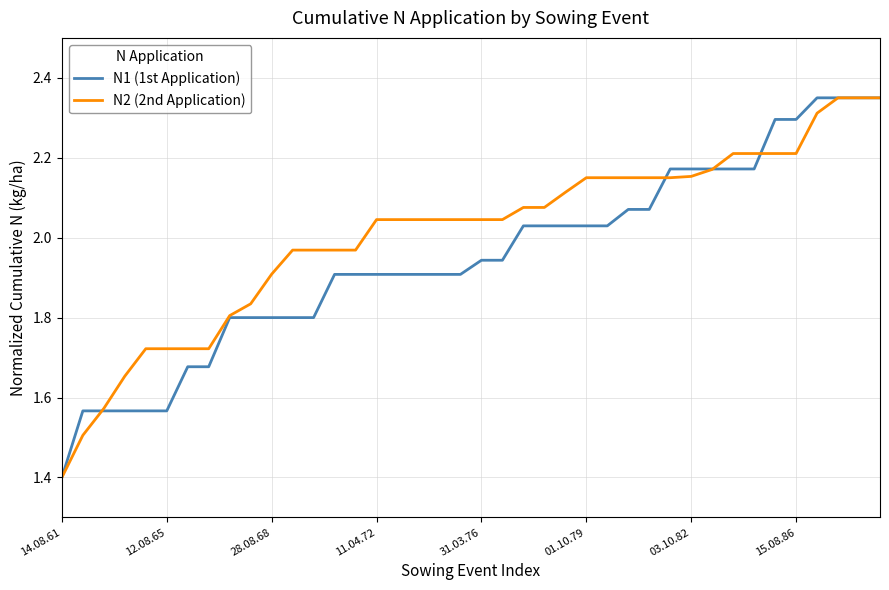

Which series has the largest total across all categories?

N2 (2nd Application)